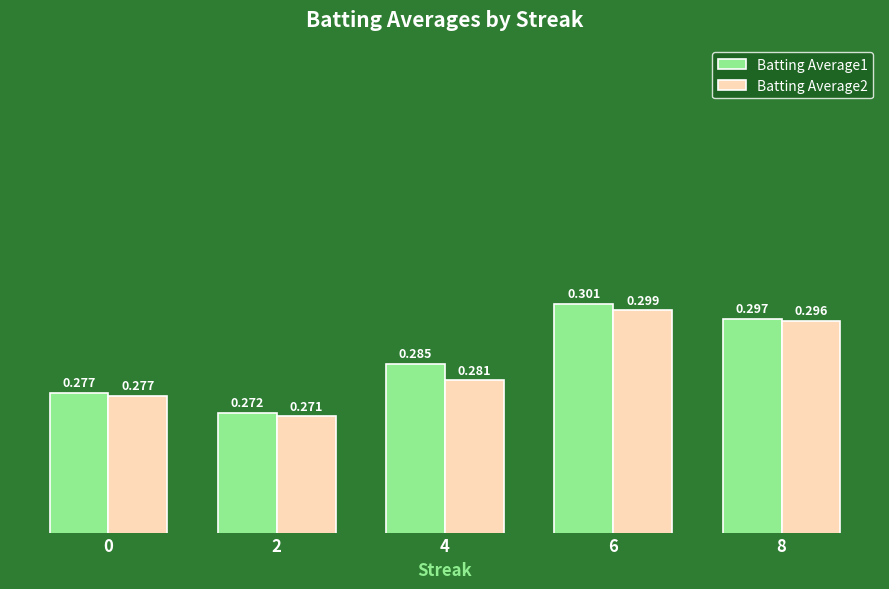

Rank the series by their maximum value, from highest to lowest.

Batting Average1, Batting Average2